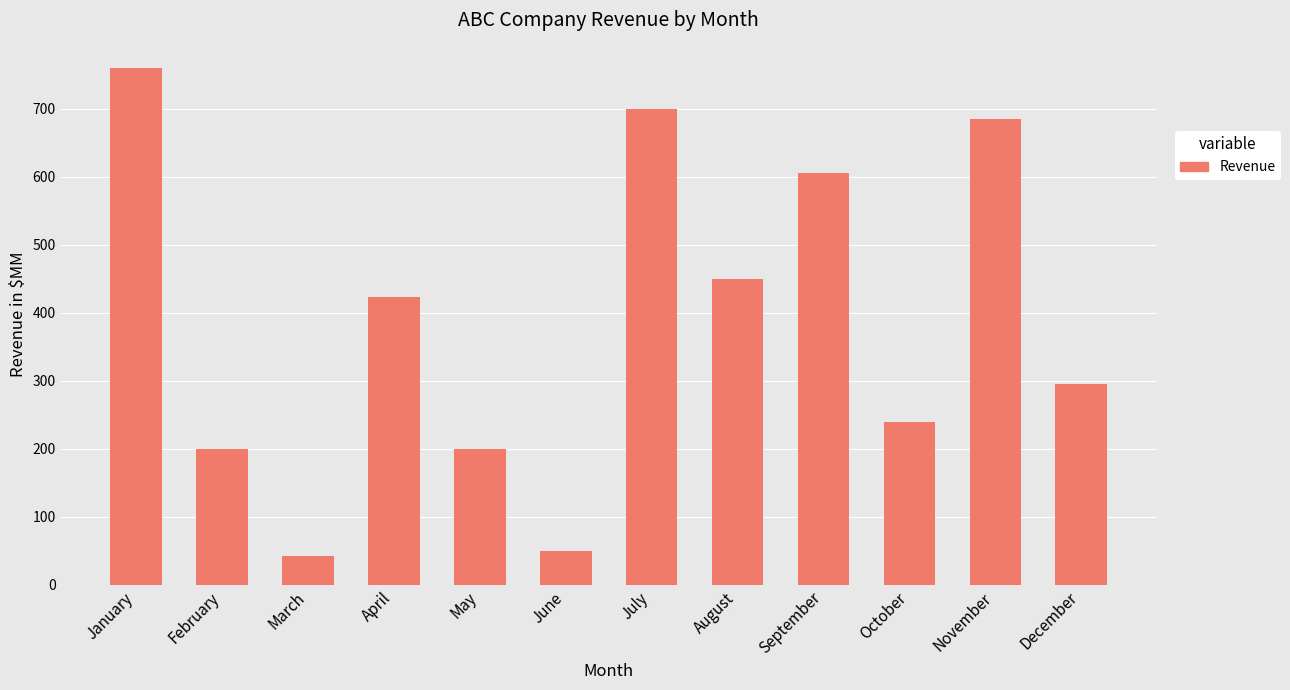

Approximately how many times larger is the value at May compared to July?

0.3